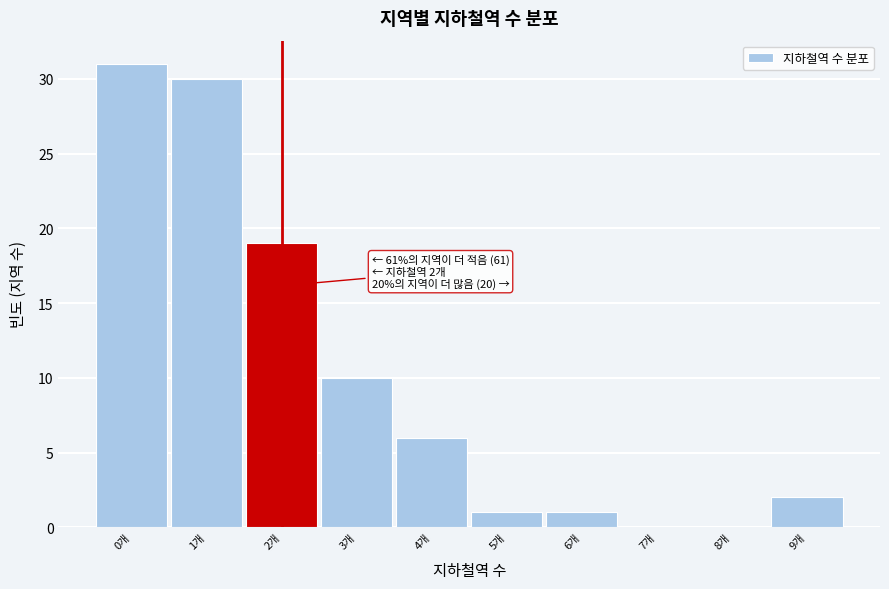

Which range on the x-axis has the tallest bar?

-0.5 to 0.5